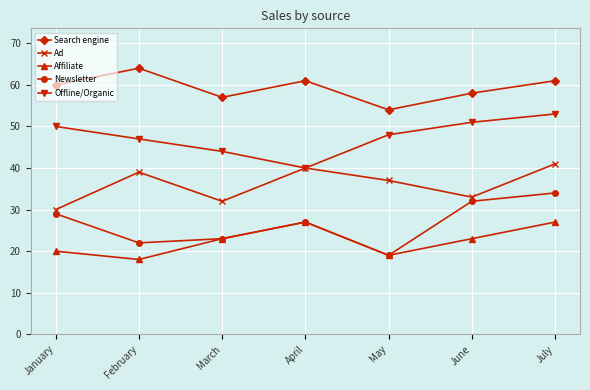

Is it true that Newsletter equals 19 at May?

True